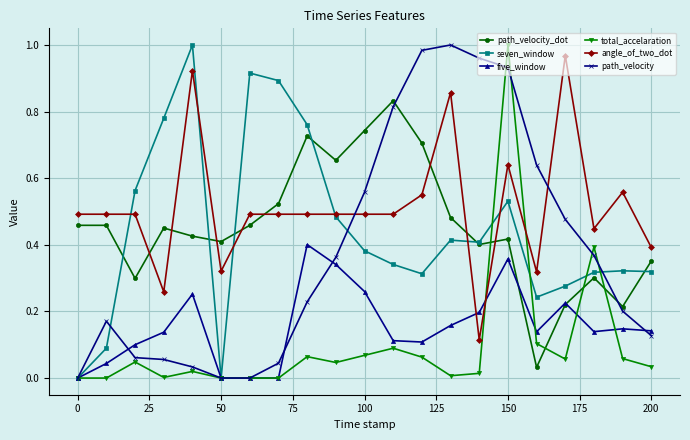

Which series has the largest total across all categories?

angle_of_two_dot